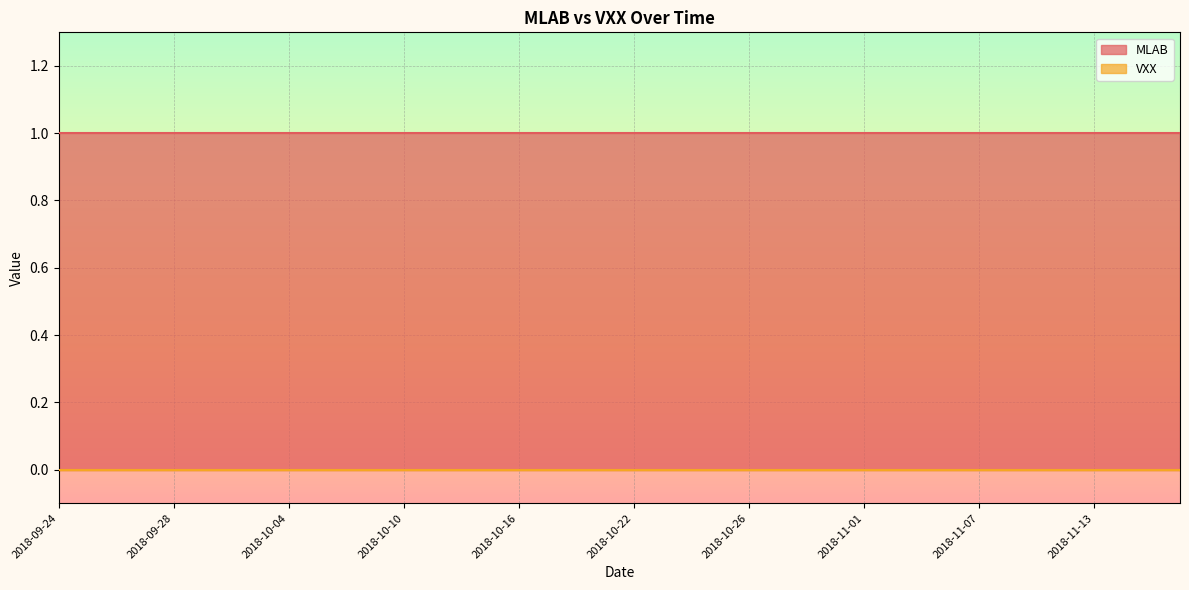

Reading left to right, list all the values displayed in this chart.

MLAB: 1	1	1	1	1	1	1	1	1	1	1	1	1	1	1	1	1	1	1	1	1	1	1	1	1	1	1	1	1	1	1	1	1	1	1	1	1	1	1	1
VXX: 0	0	0	0	0	0	0	0	0	0	0	0	0	0	0	0	0	0	0	0	0	0	0	0	0	0	0	0	0	0	0	0	0	0	0	0	0	0	0	0